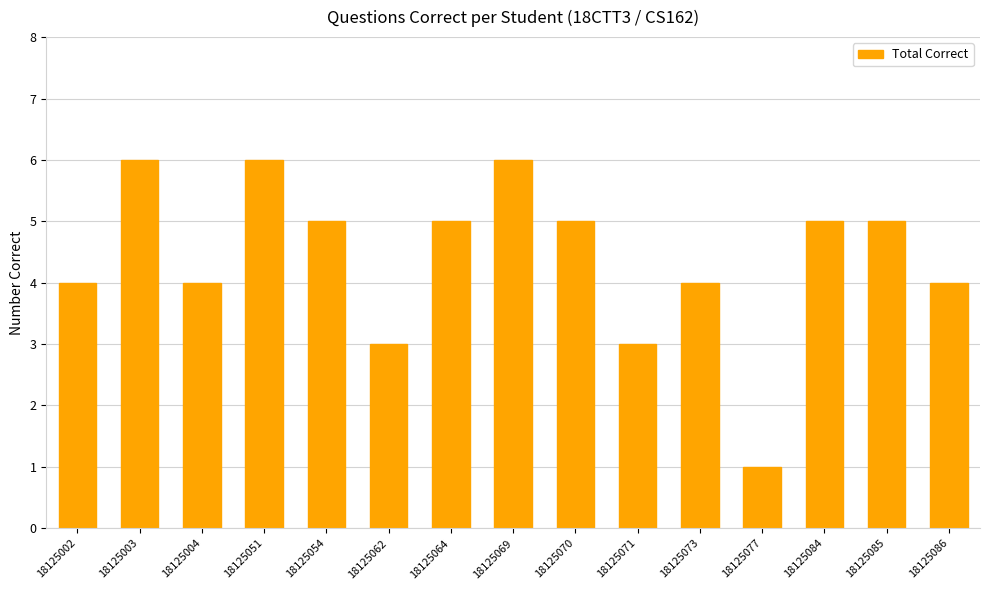

Which category has the lowest value across all series?

18125077